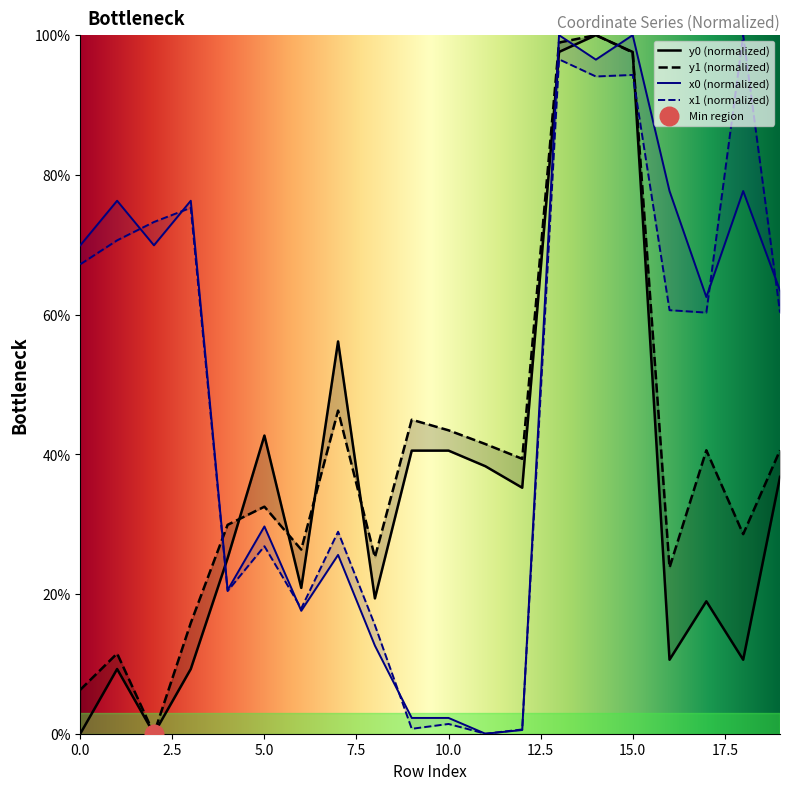

What are all the series names shown in the legend?

x0, y0, x1, y1